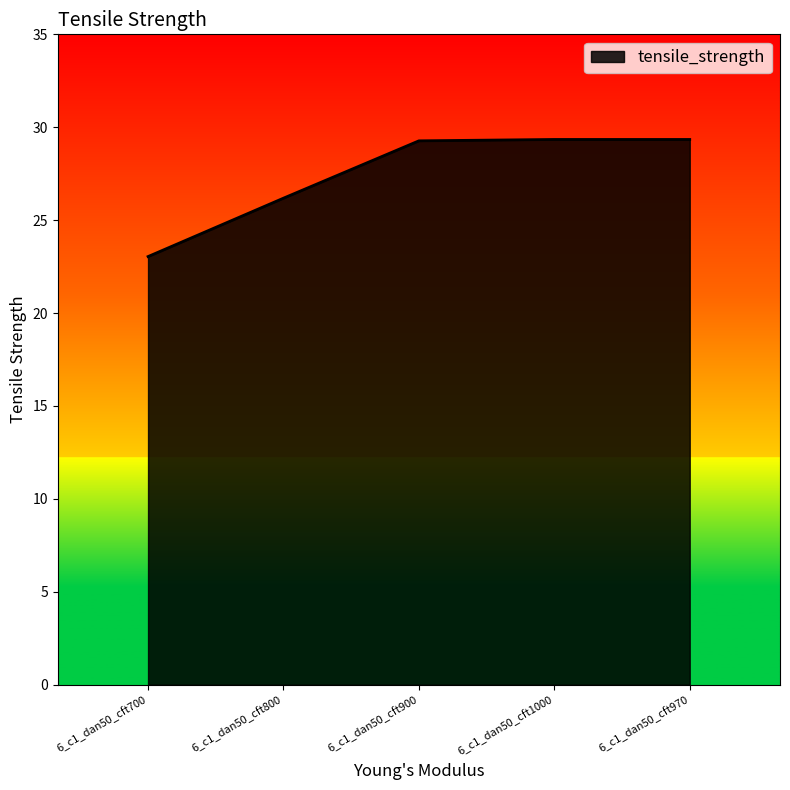

What is the approximate value at 6_c1_dan50_cft700?

23.0